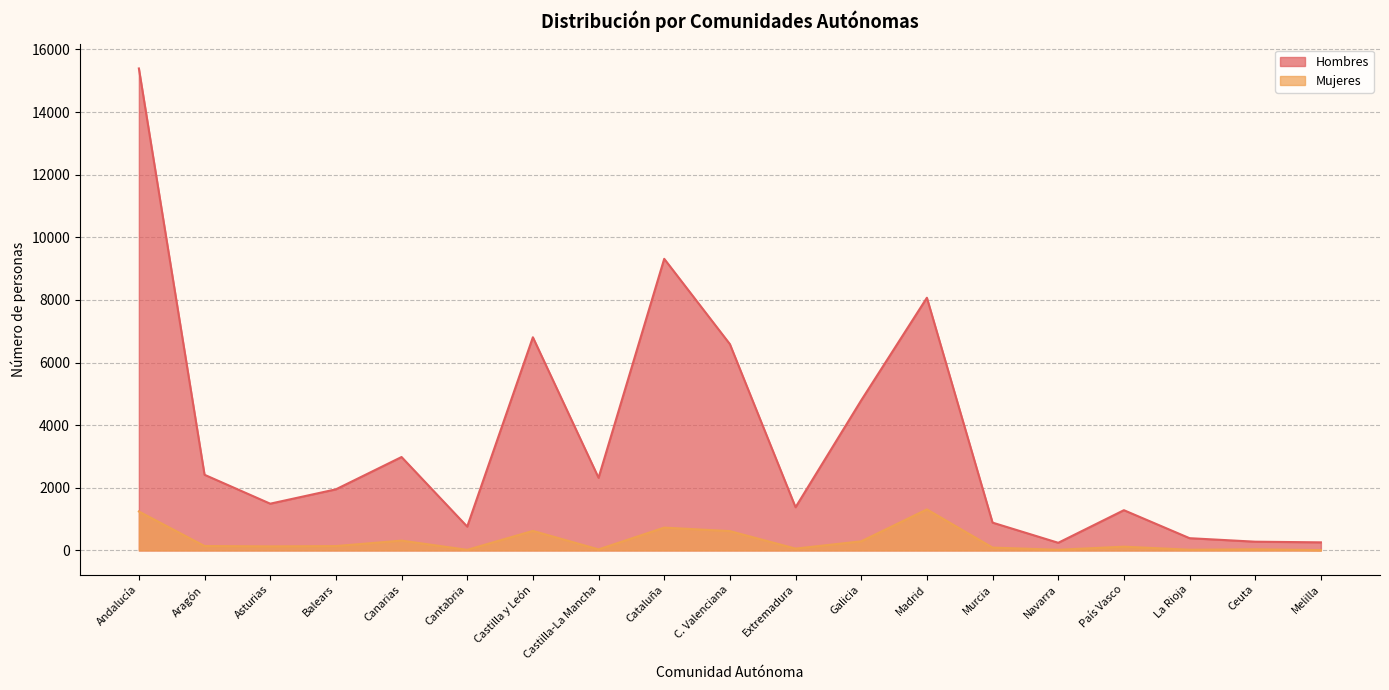

In Hombres, how many points are higher than both neighbors (excluding endpoints)?

5